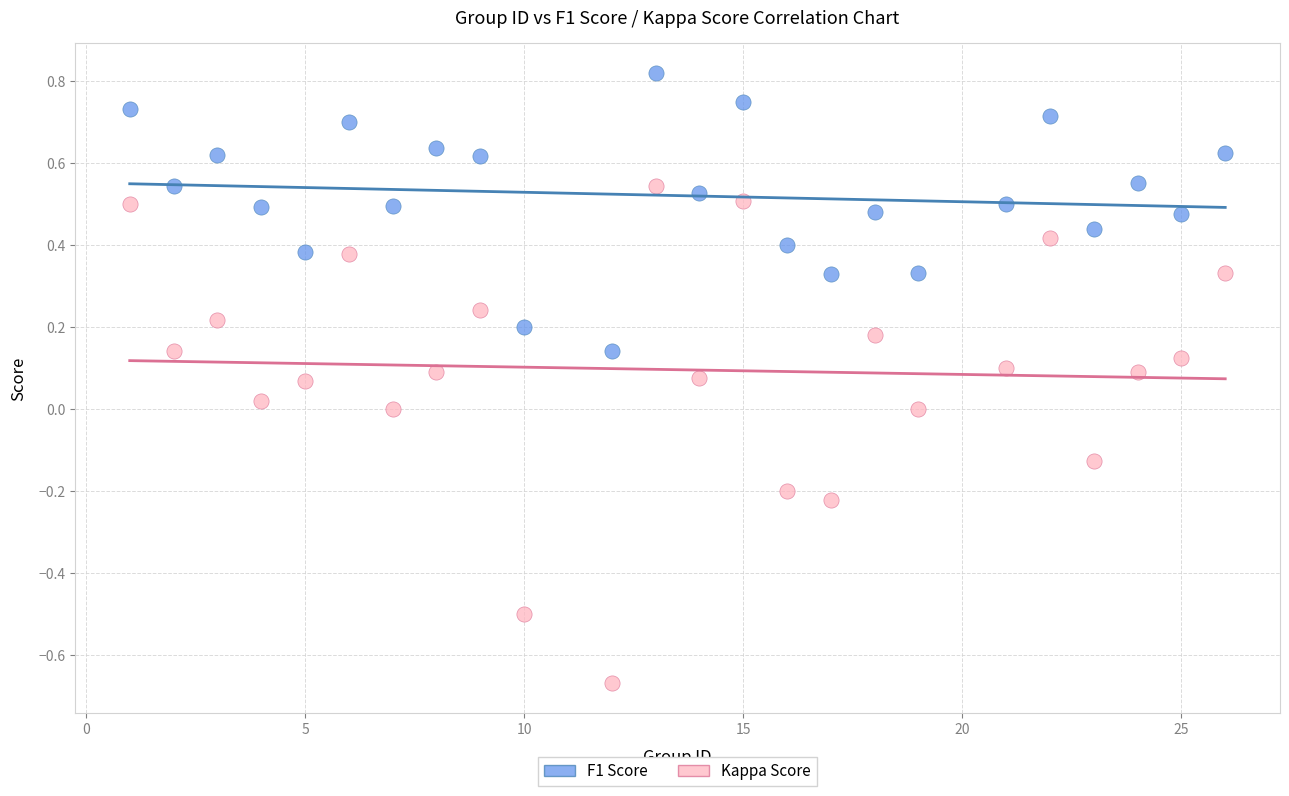

Across all data points, what is the range of X values (max minus min)?

25.0